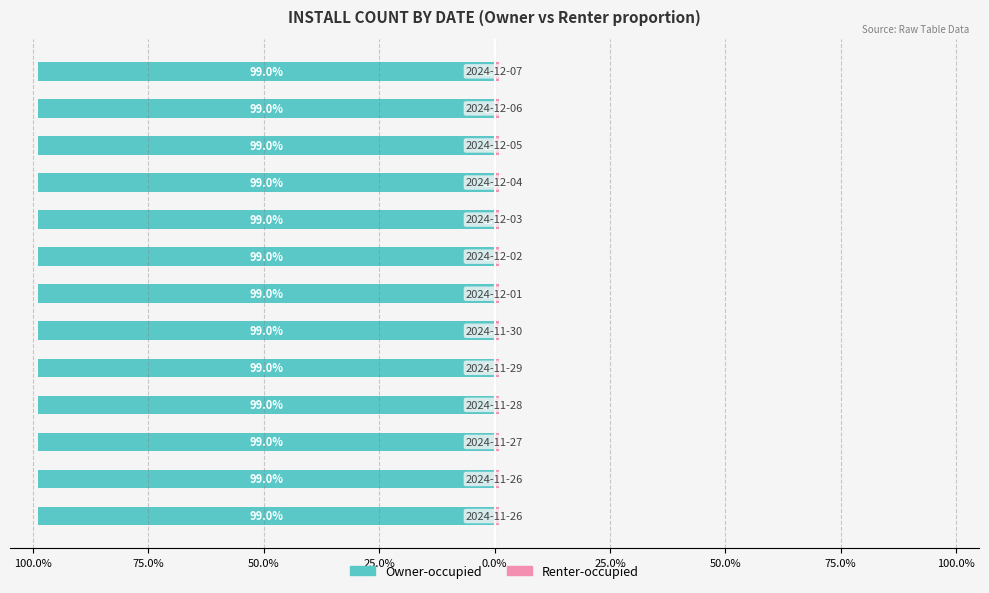

Which series has the largest range (max minus min)?

Renter-occupied